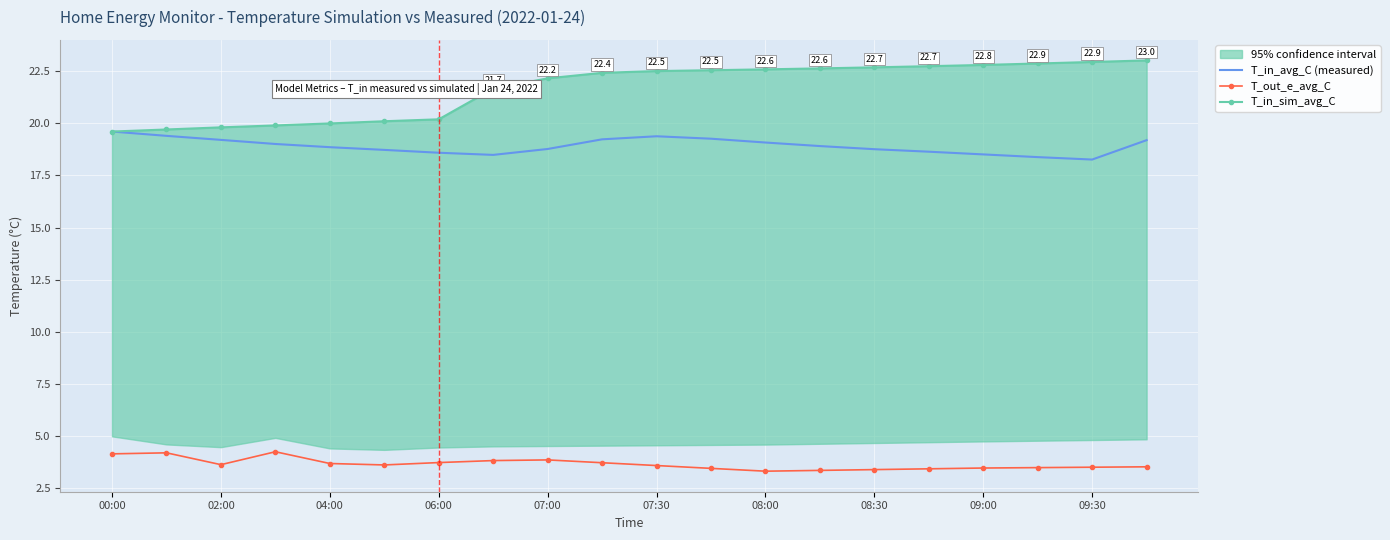

The T_in_avg_C (measured) series shows 27.1 at 09:00. True or false?

False